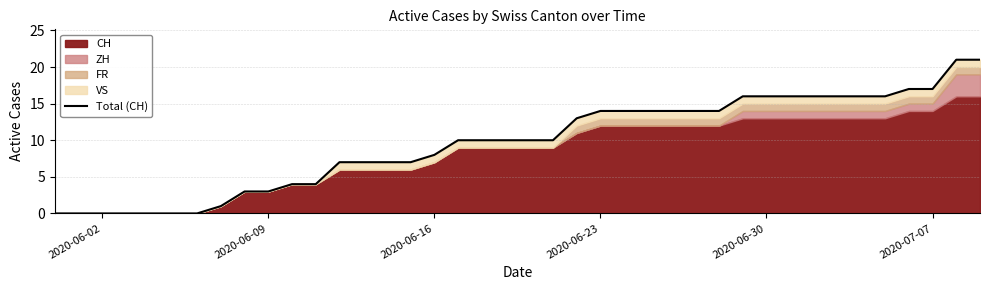

What is the maximum value shown in the chart?

21